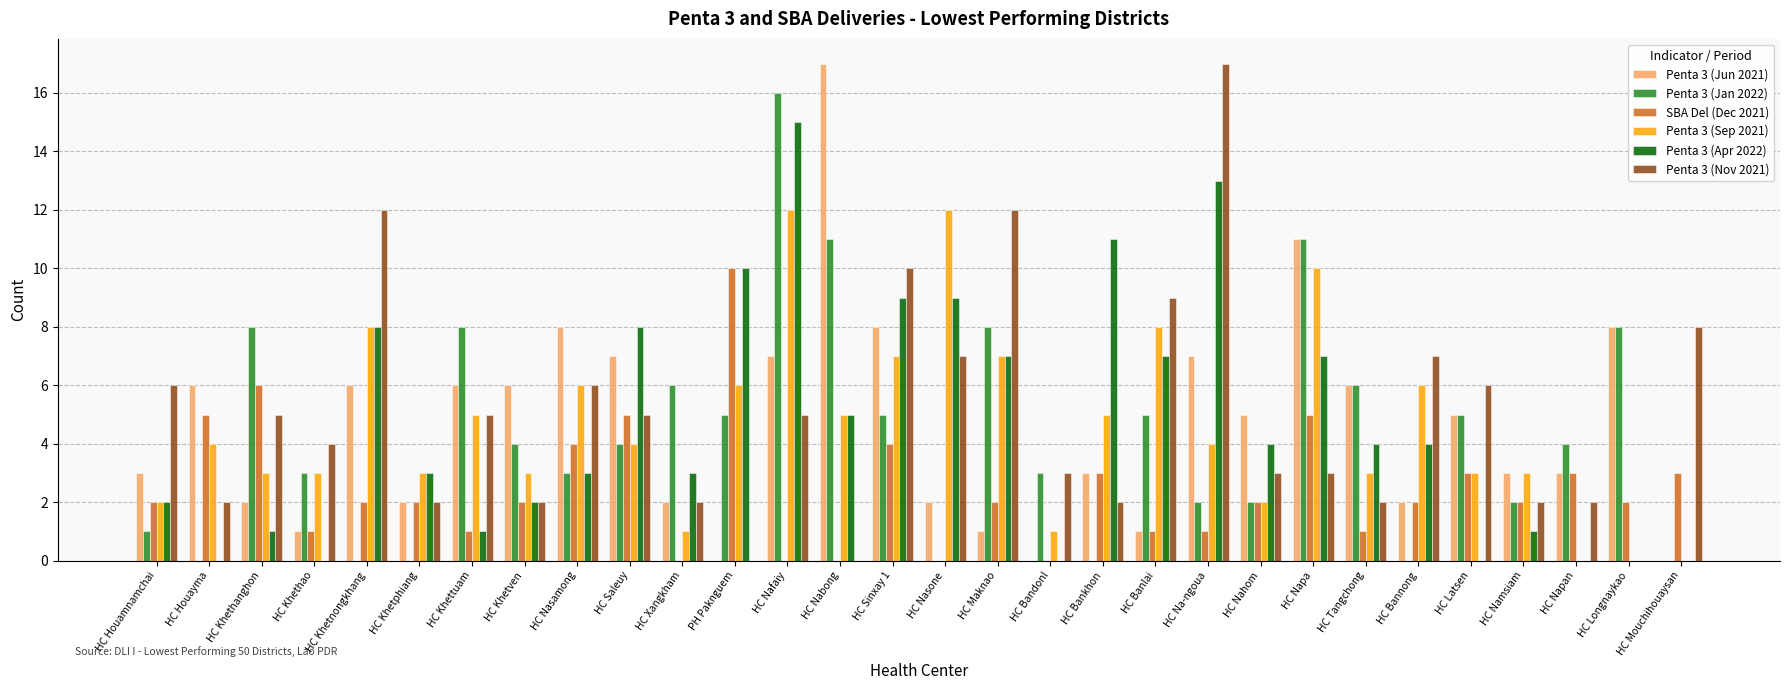

Is the value of Penta 3 (Sep 2021) at HC Bankhon greater than the value of SBA Del (Dec 2021) at HC Xangkham?

Yes